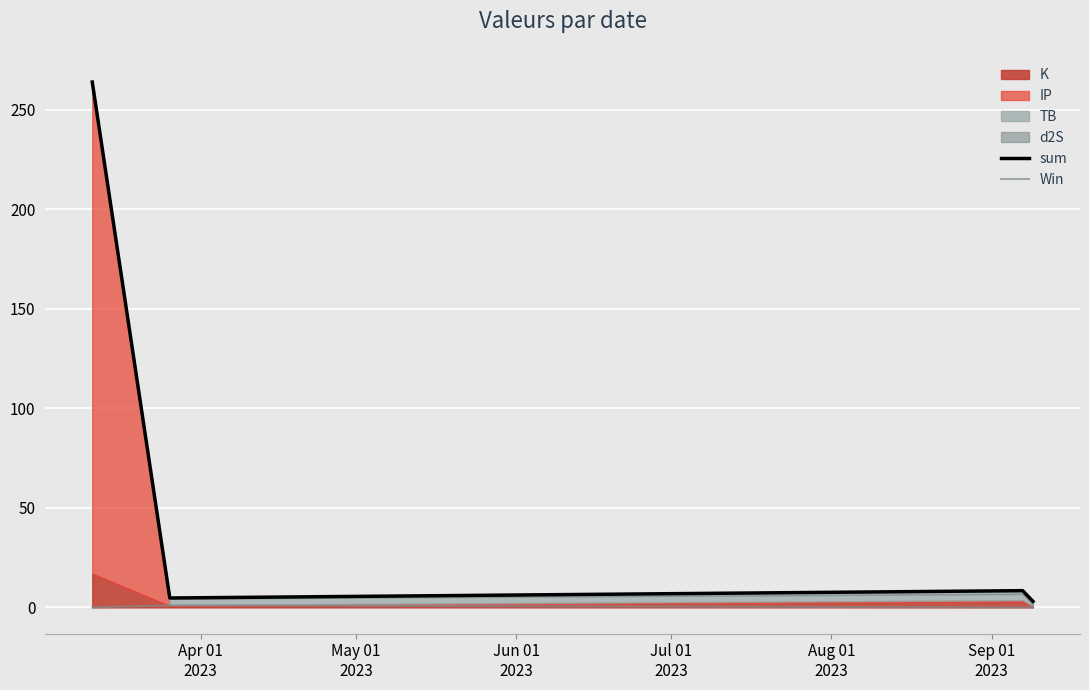

Which series changed the most between Jun 01
2023 and Jul 01
2023?

sum